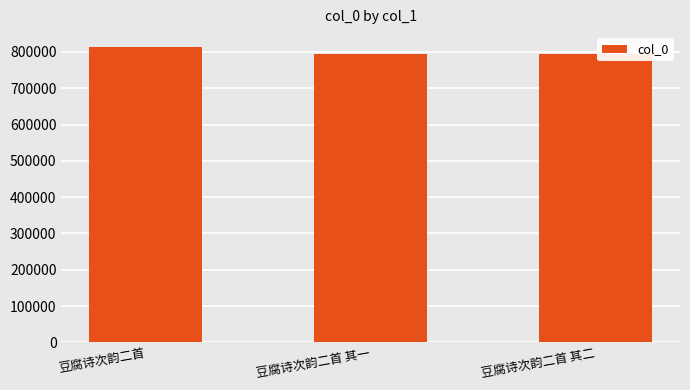

How many bars are there in total?

3